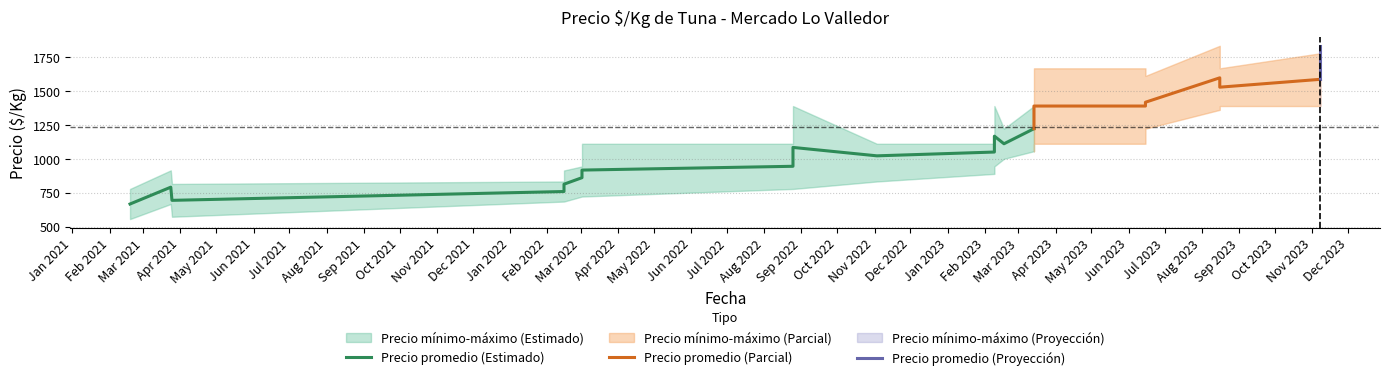

How many series are shown in this chart?

3